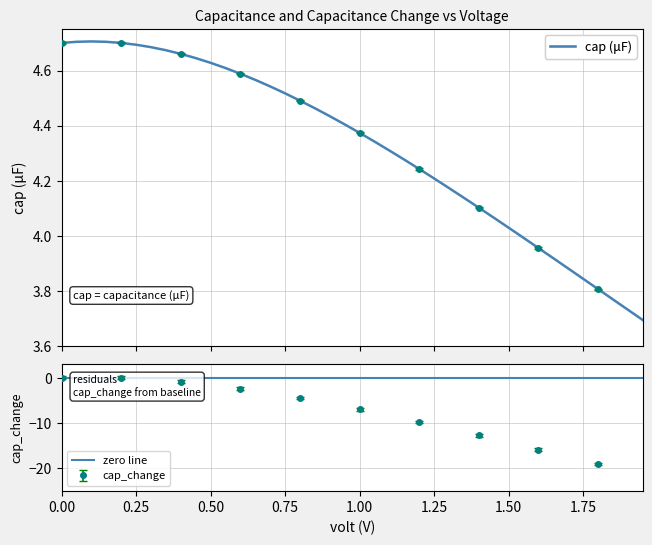

Does the chart have visible grid lines?

Yes